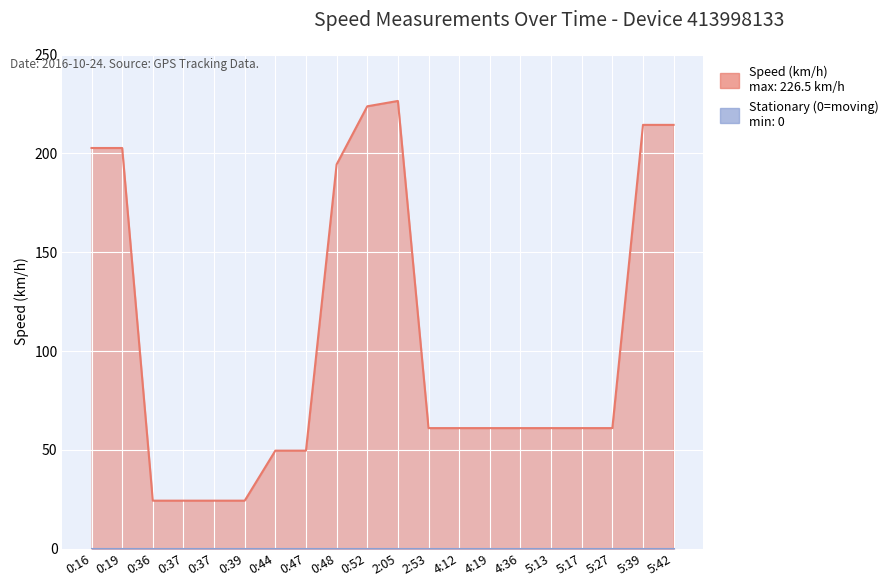

Count the number of values greater than 61.

7